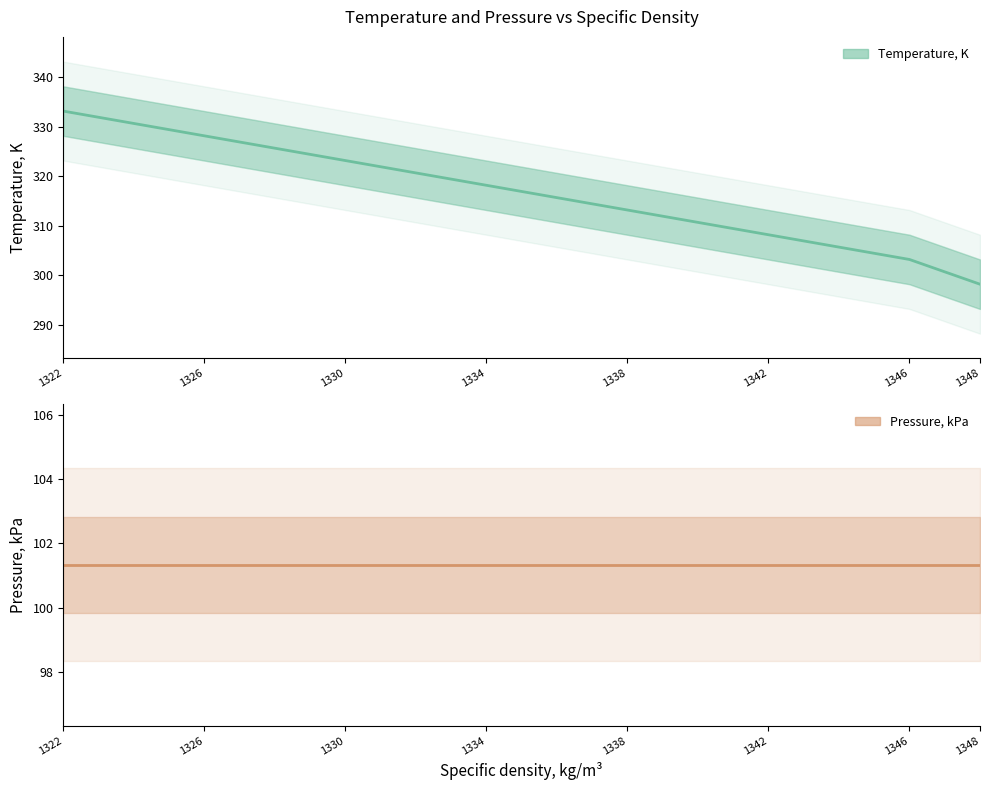

What is the difference between the maximum and second lowest values in the Temperature, K series?

30.0